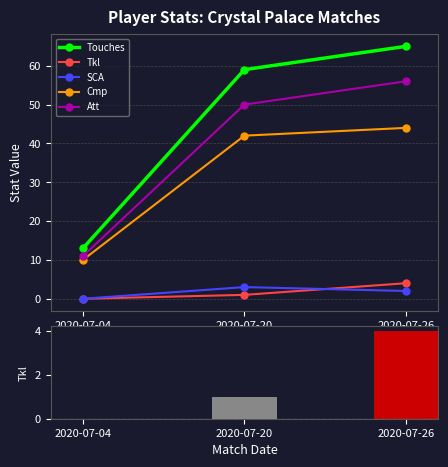

Reading left to right, transcribe all the data shown in this chart.

Touches: 2020-07-04=13	2020-07-20=59	2020-07-26=65
Tkl: 2020-07-04=0	2020-07-20=1	2020-07-26=4
SCA: 2020-07-04=0	2020-07-20=3	2020-07-26=2
Cmp: 2020-07-04=10	2020-07-20=42	2020-07-26=44
Att: 2020-07-04=11	2020-07-20=50	2020-07-26=56
Tkl (bar): 2020-07-04=0	2020-07-20=1	2020-07-26=4